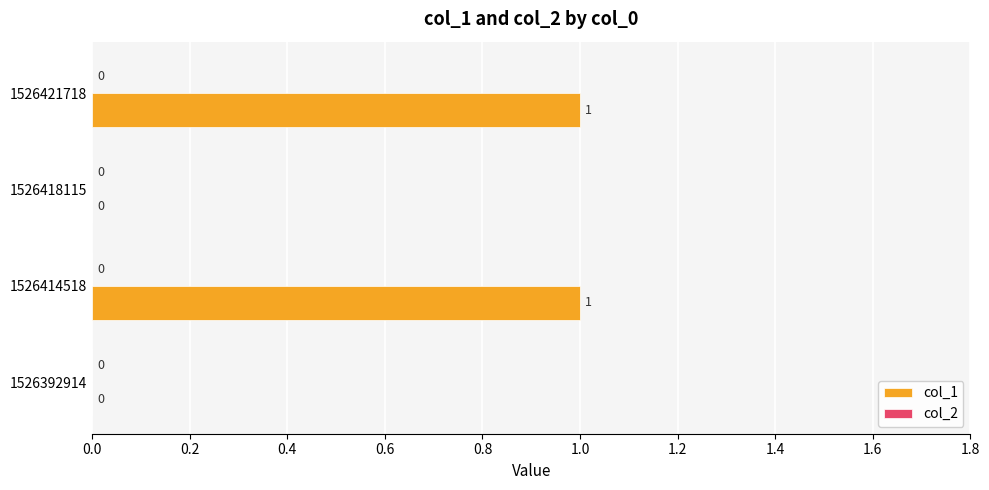

How many categories are shown in the chart?

4